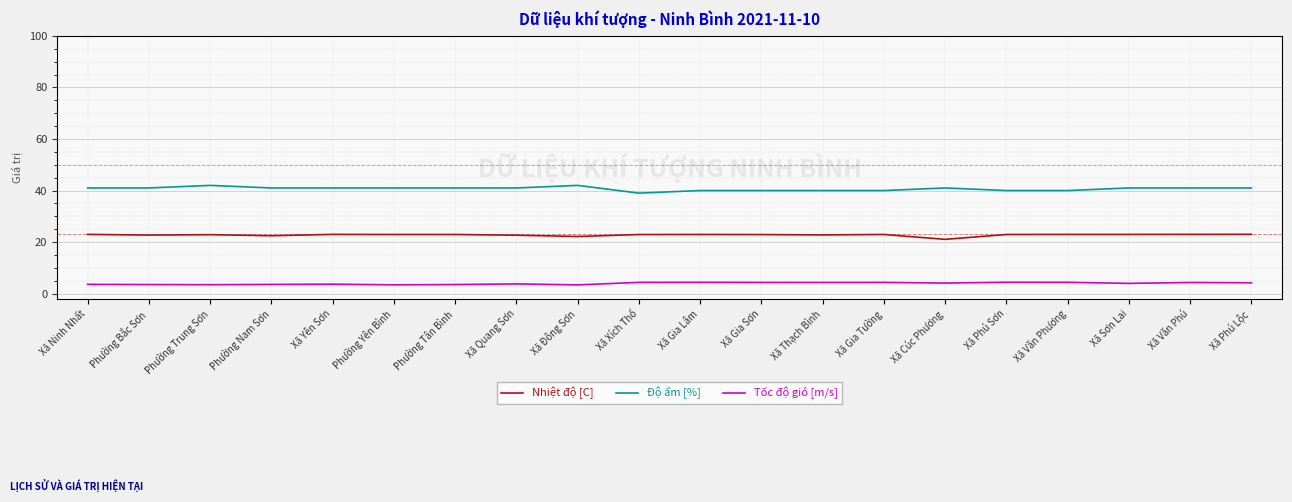

What is the approximate value of Nhiệt độ [C] at Xã Gia Tường?

23.0